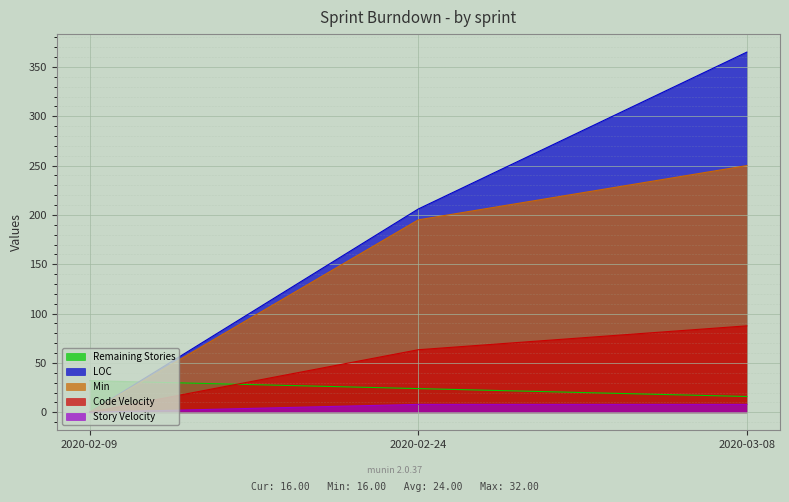

The value of Code Velocity at 2020-03-08 is 87.6. True or false?

True